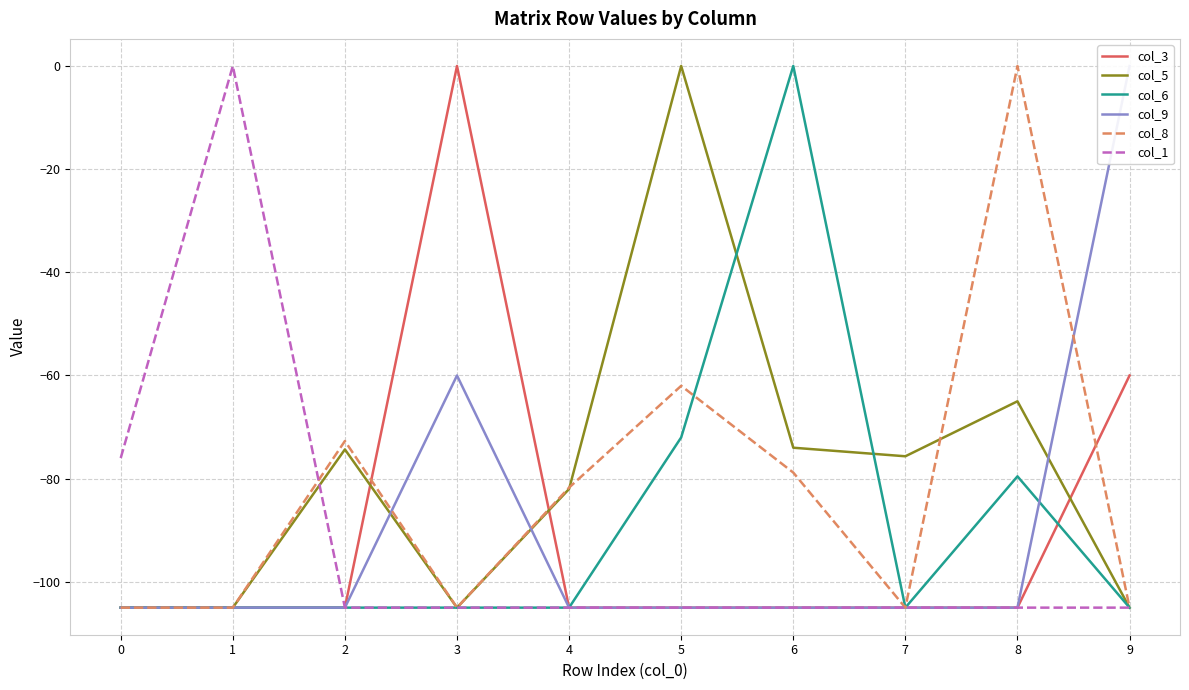

Is the value of col_3 at 9 greater than the value of col_6 at 6?

No